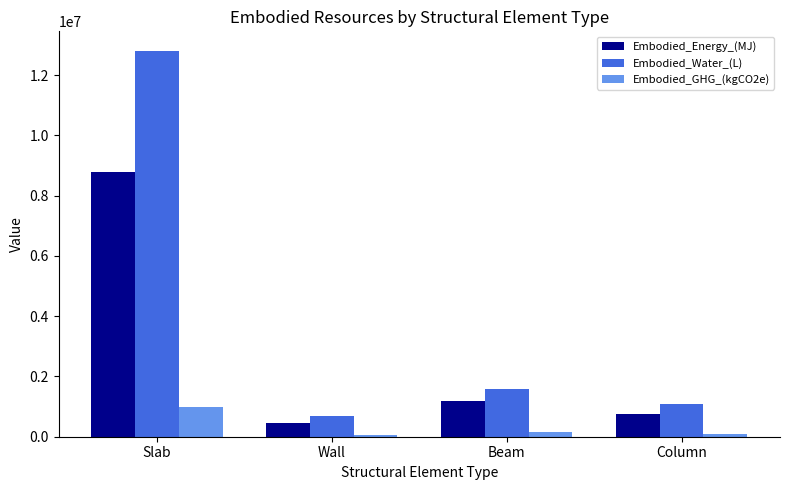

Count the number of data series in this chart.

3